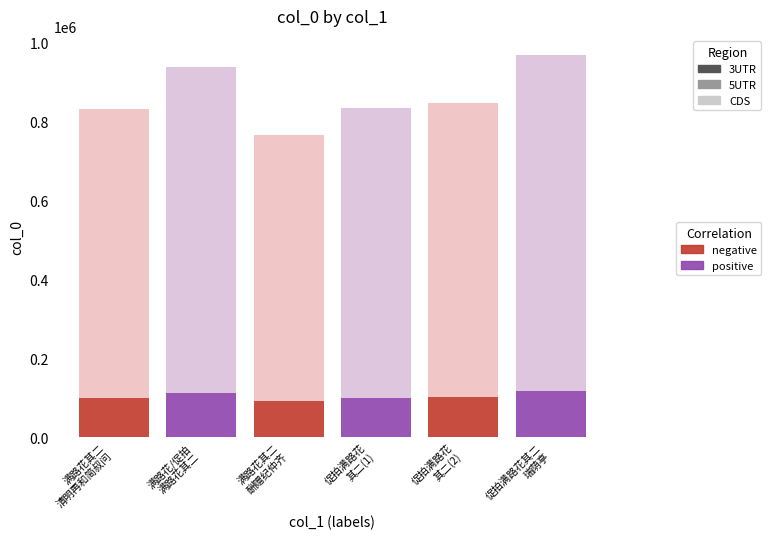

Are the bars horizontal?

No